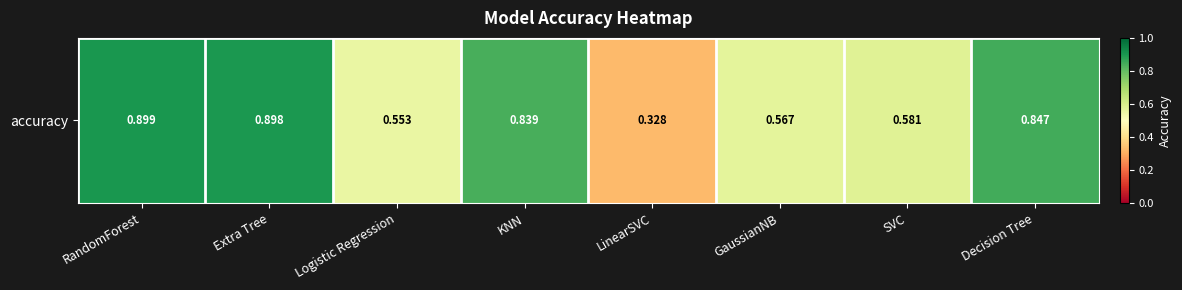

Which has a higher value, GaussianNB or KNN?

KNN